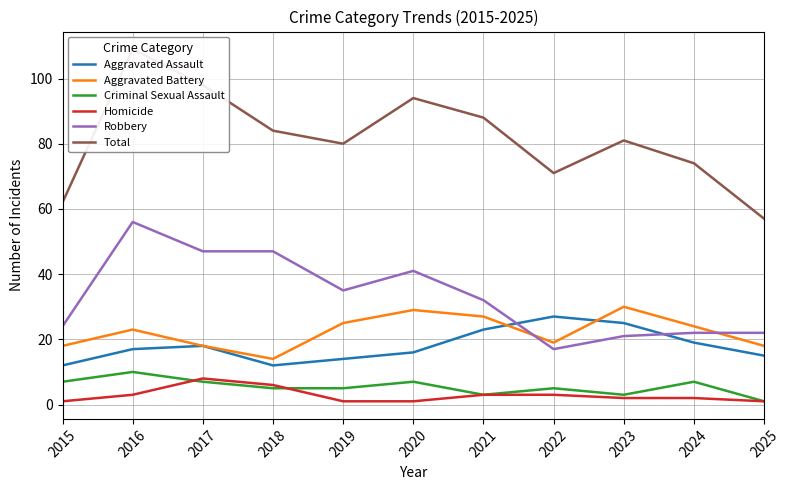

Is it true that Robbery equals 35 at 2019?

True